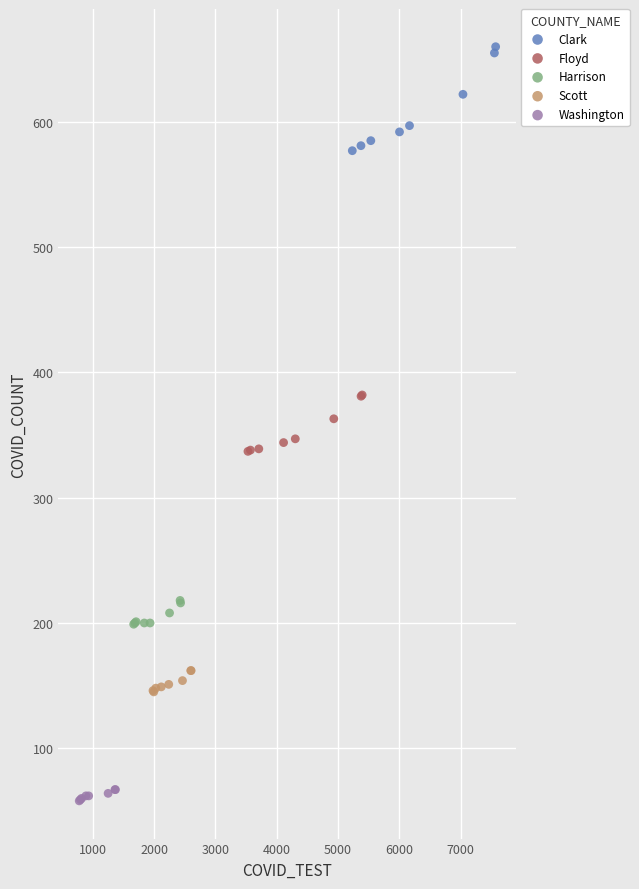

What are all the series names shown in the legend?

Clark, Floyd, Harrison, Scott, Washington